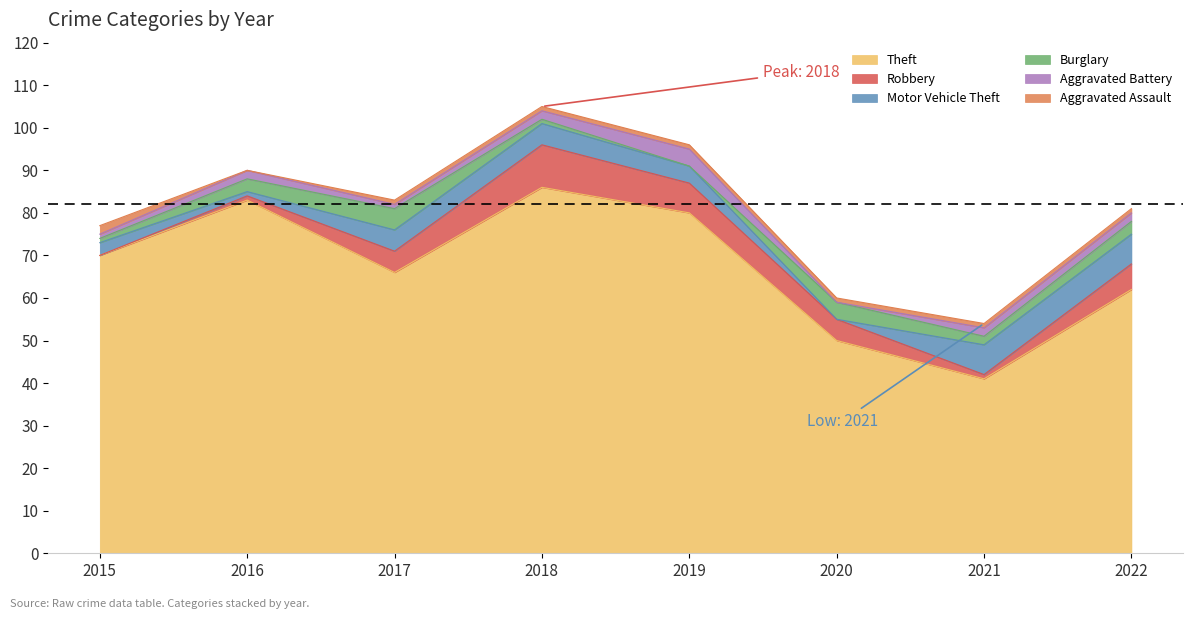

What is the difference between the highest and lowest values at 2018?

85